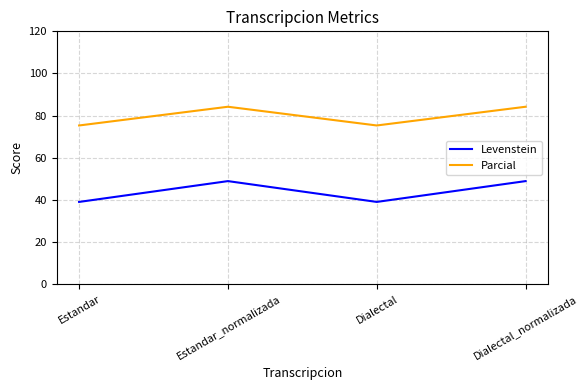

Reading left to right, what are all the values shown in this chart?

Levenstein: Estandar=39.0	Estandar_normalizada=48.9	Dialectal=39.0	Dialectal_normalizada=48.9
Parcial: Estandar=75.3	Estandar_normalizada=84.2	Dialectal=75.3	Dialectal_normalizada=84.2